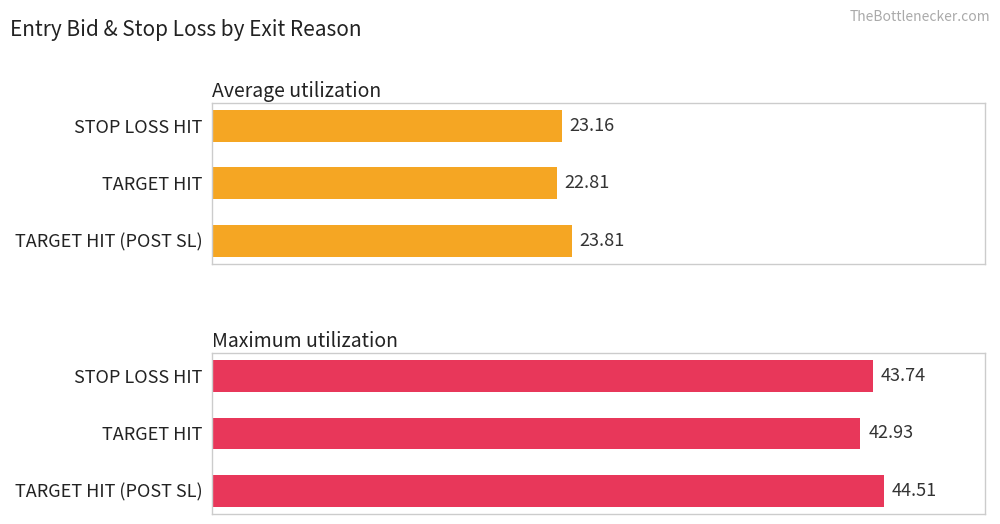

Which series has the largest range (max minus min)?

Maximum utilization